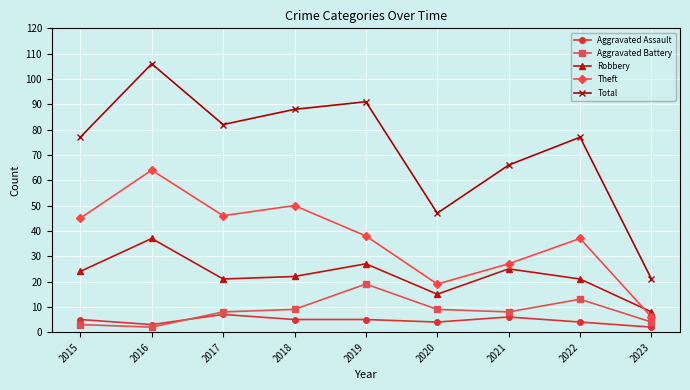

What is the average value of the Theft series?

37